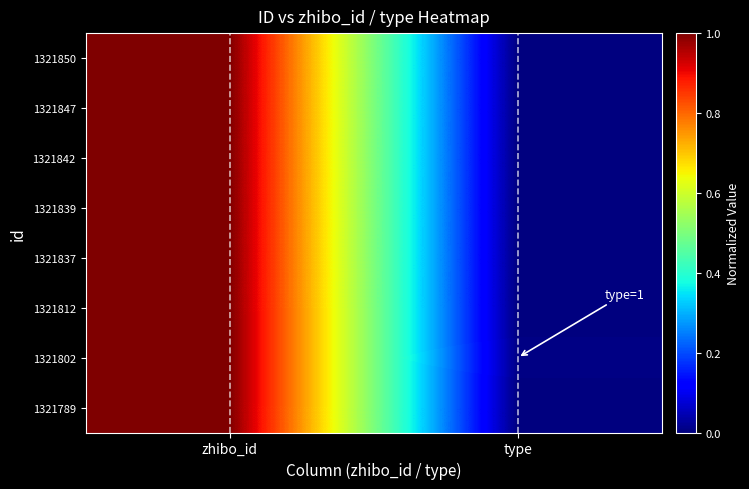

Reading right to left, extract all data points from this chart.

1321850: type=0.0	zhibo_id=1.0
1321847: type=0.0	zhibo_id=1.0
1321842: type=0.0	zhibo_id=1.0
1321839: type=0.0	zhibo_id=1.0
1321837: type=0.0	zhibo_id=1.0
1321812: type=0.0	zhibo_id=1.0
1321802: type=0.0	zhibo_id=1.0
1321789: type=0.0	zhibo_id=1.0